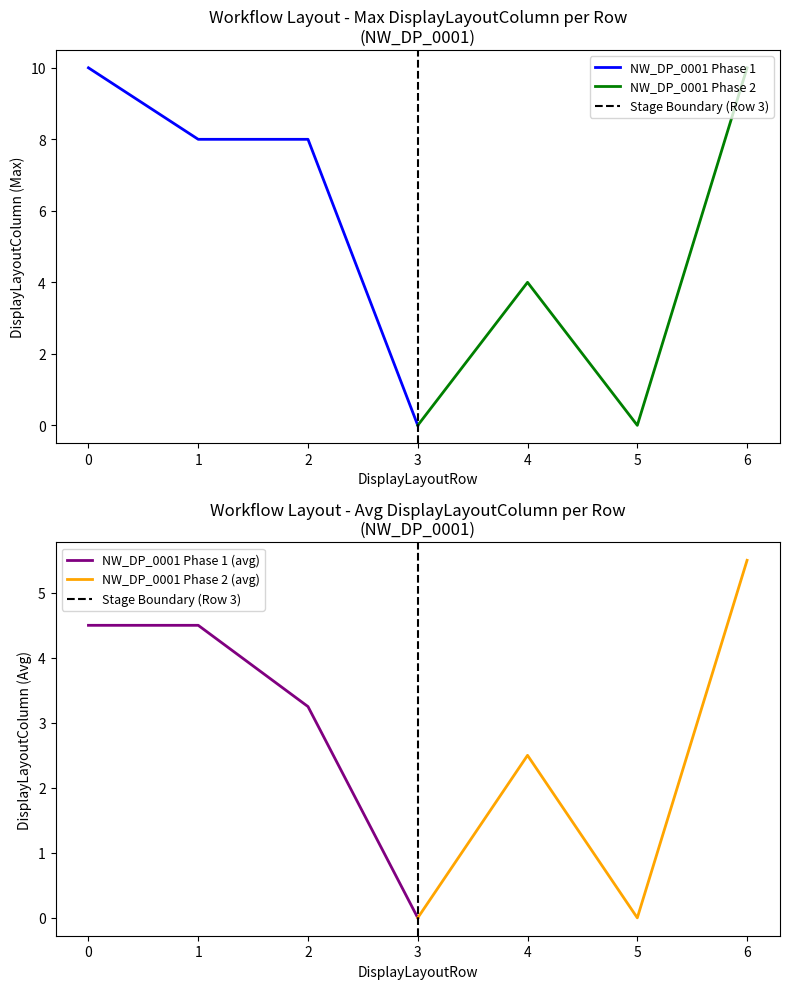

How many values in NW_DP_0001 Phase 1 are above zero?

3